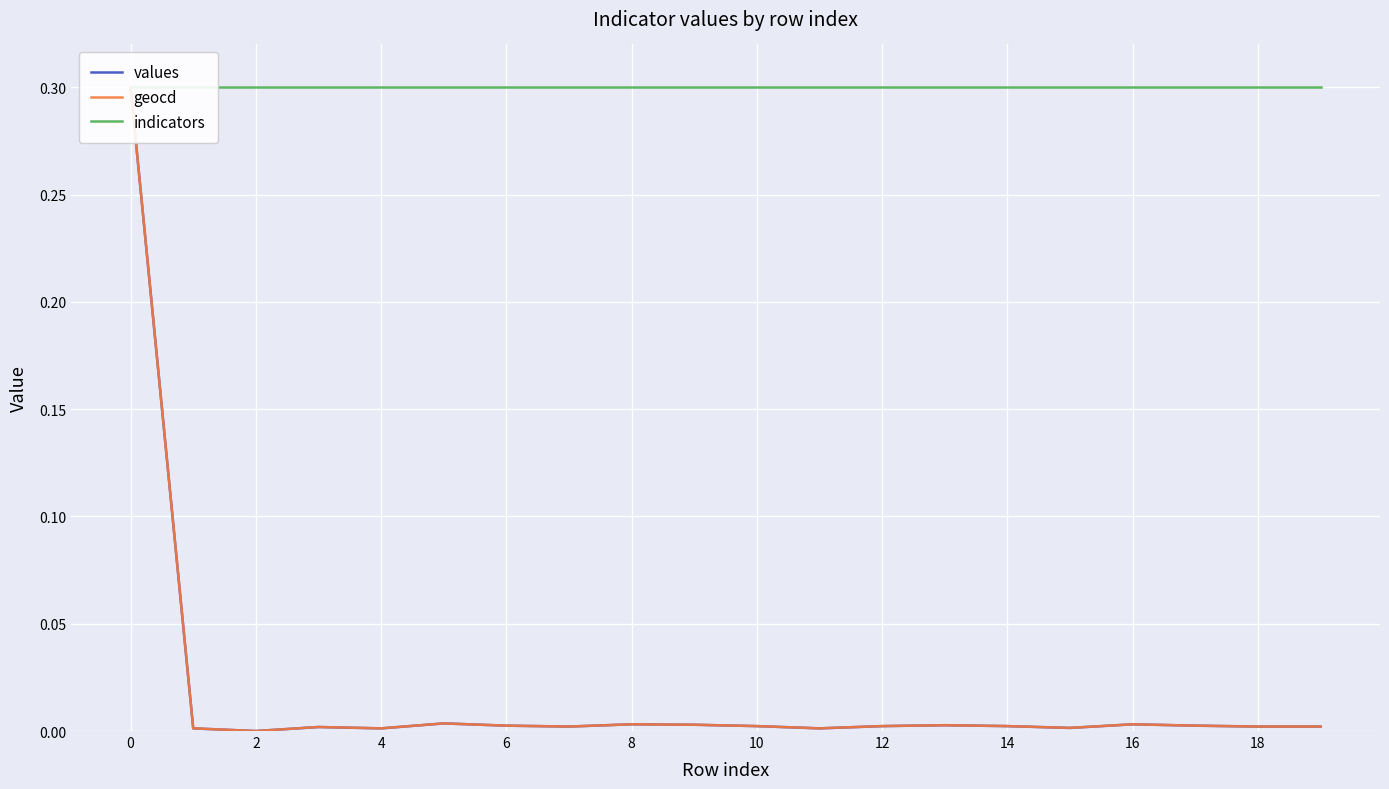

List the series in order of their peak value, lowest first.

values, geocd, indicators